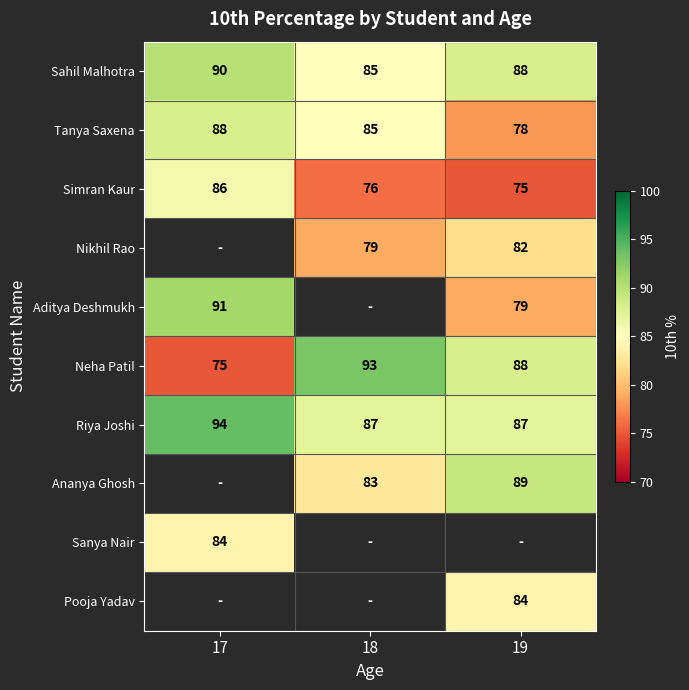

Is the value of Simran Kaur at 19 greater than the value of Sanya Nair at 17?

No